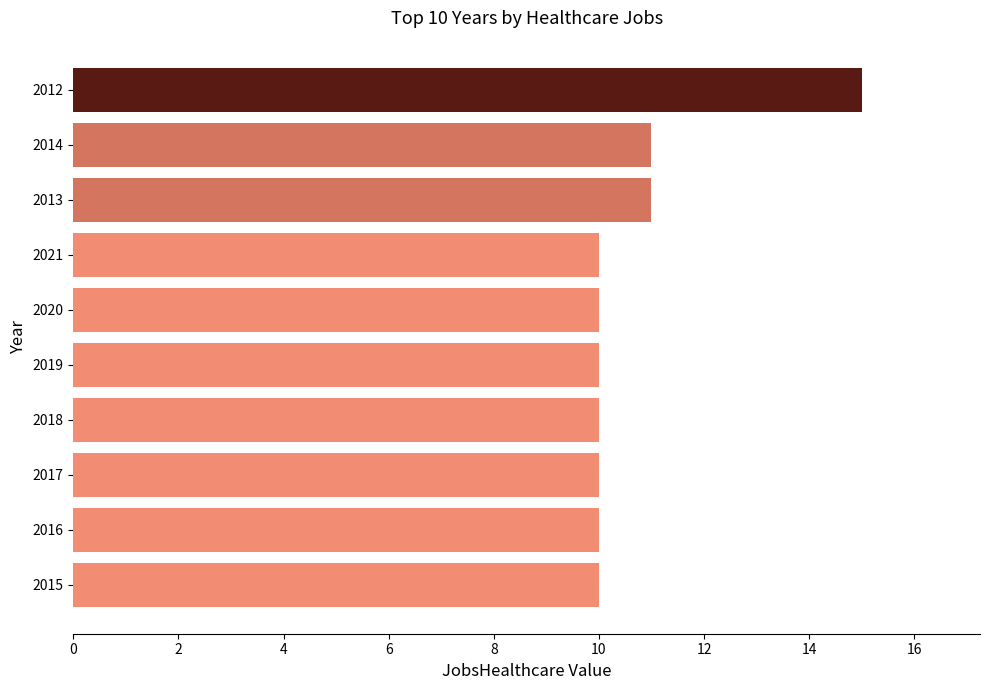

What is the value of the 3rd bar from the top?

11